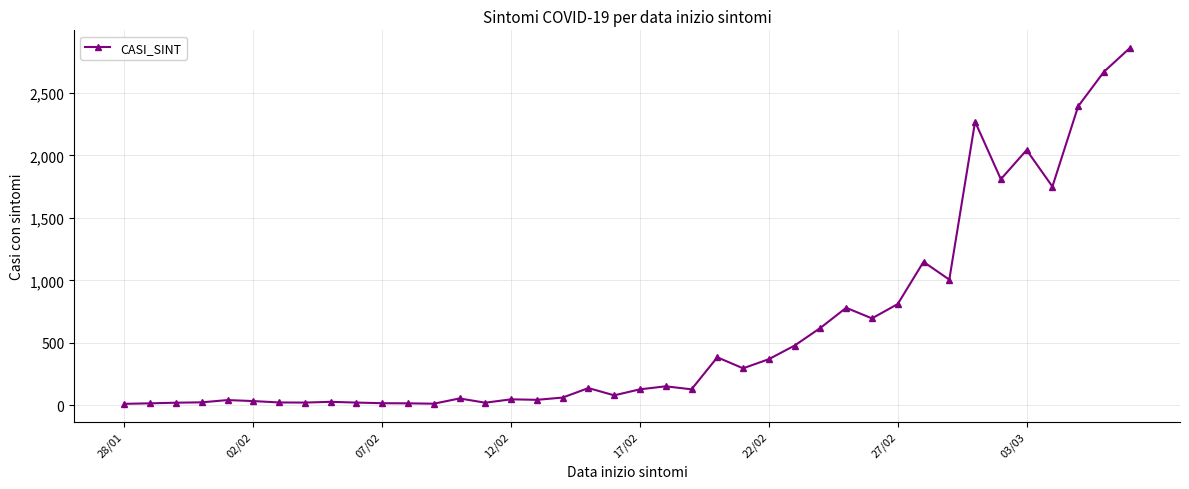

What is the sum of all values?

23549